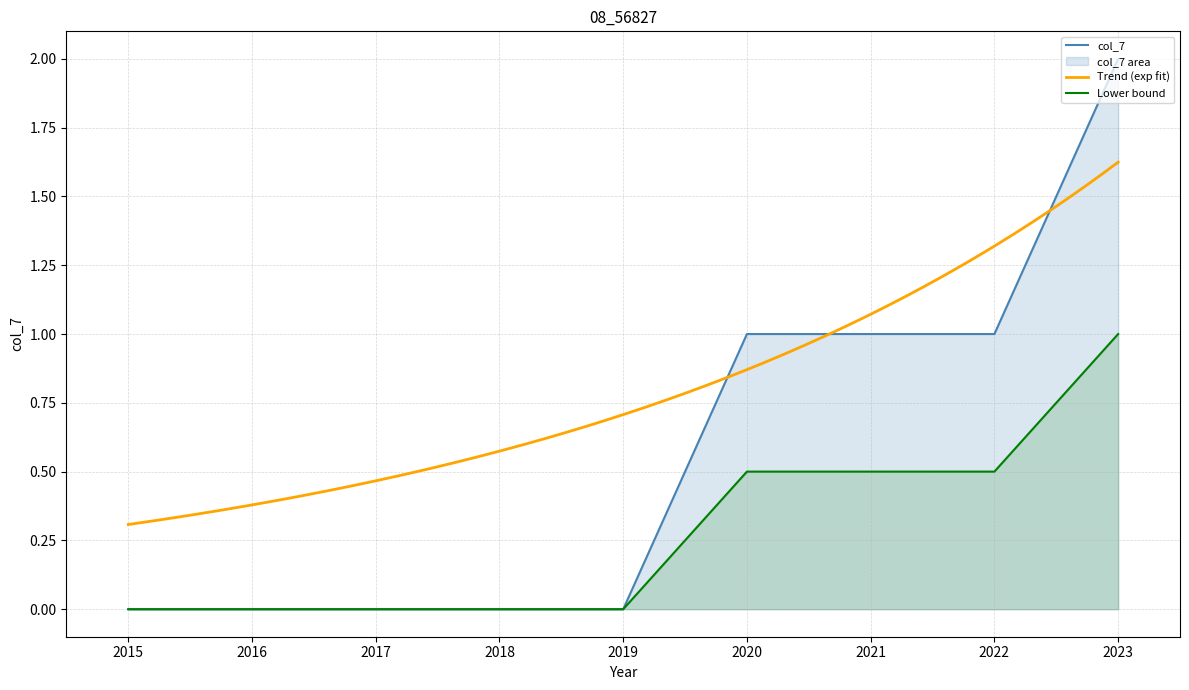

Count the number of categories in the chart.

9